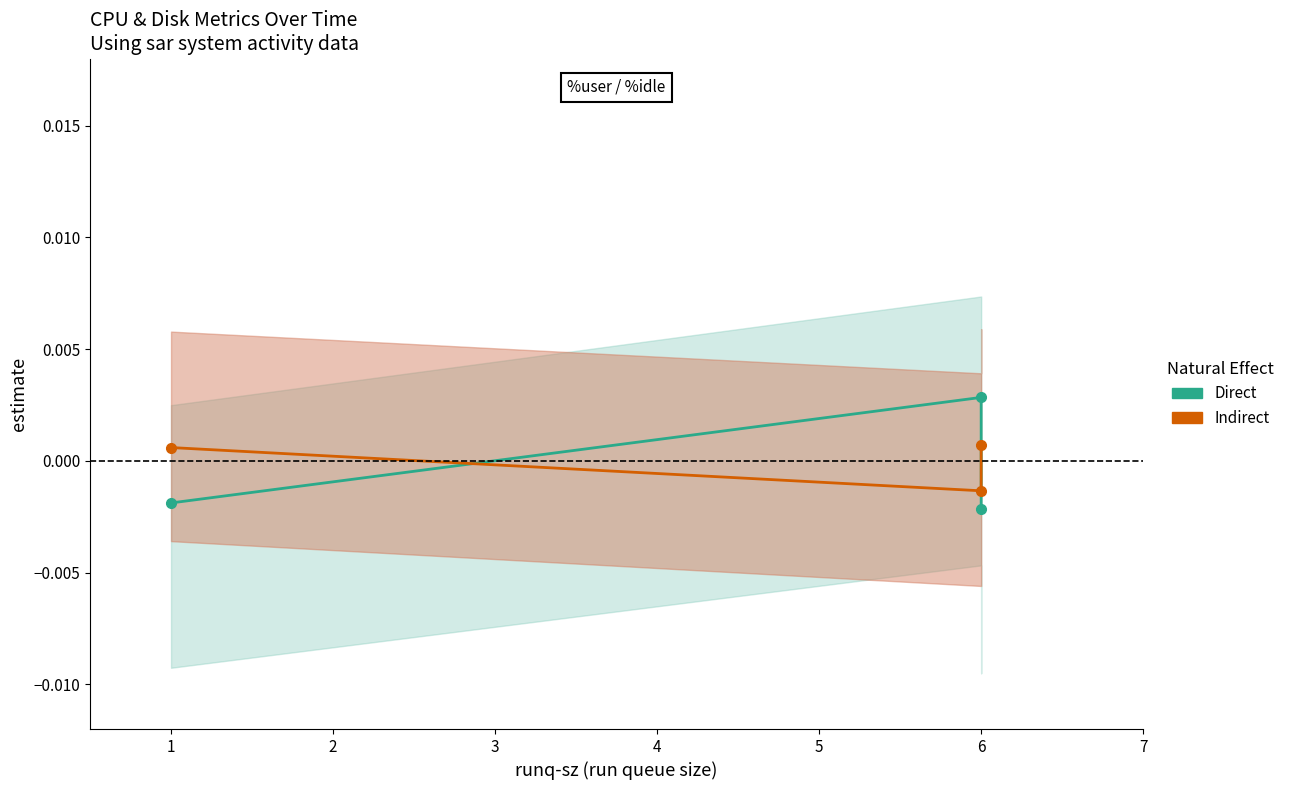

The value of Direct at 1 is -0.0. True or false?

True